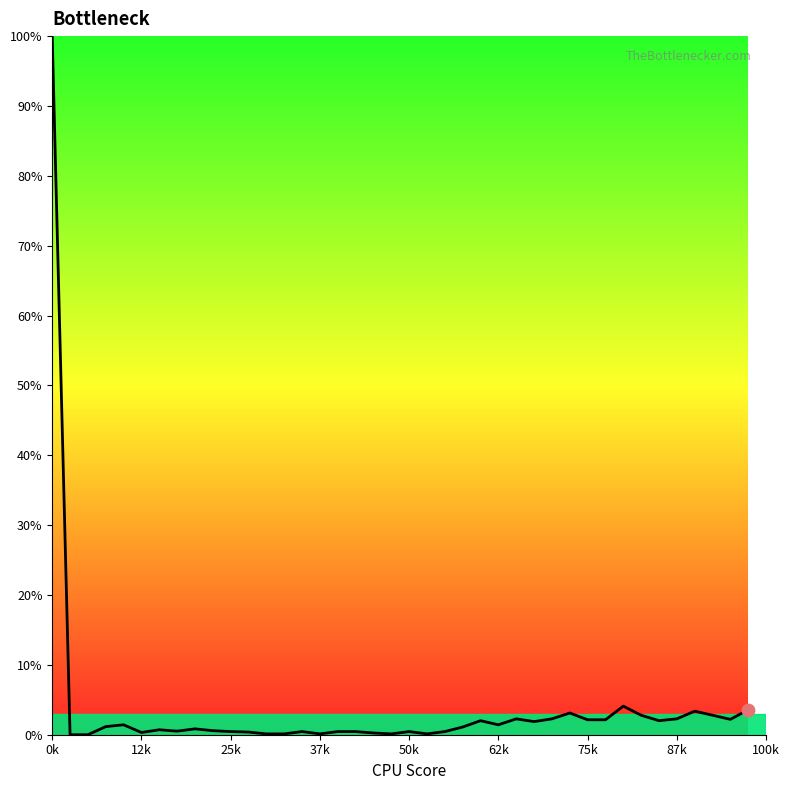

What is the maximum value shown in the chart?

100.0